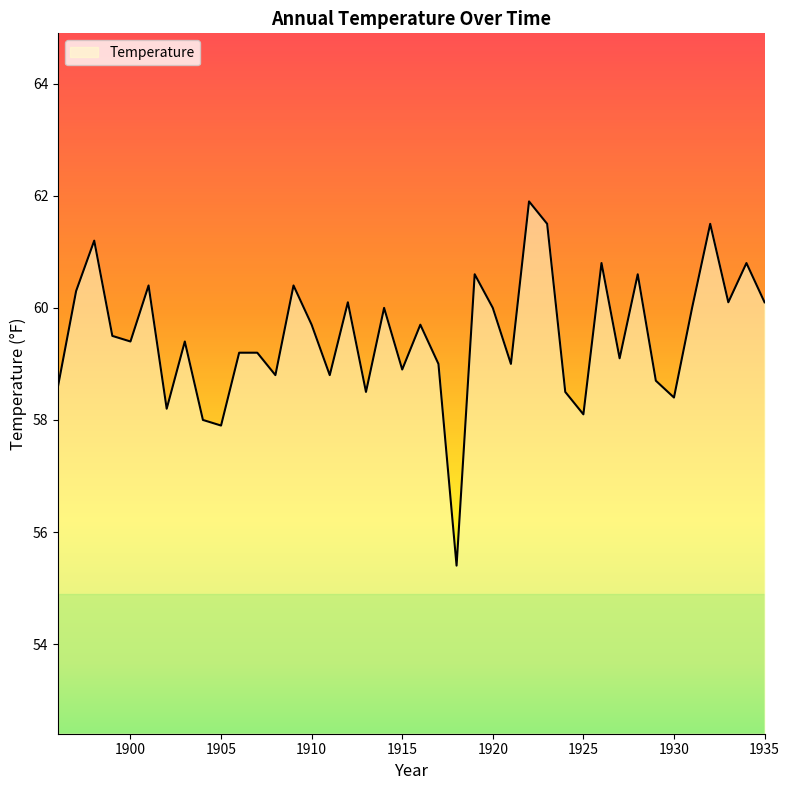

What is the greatest value displayed?

61.9